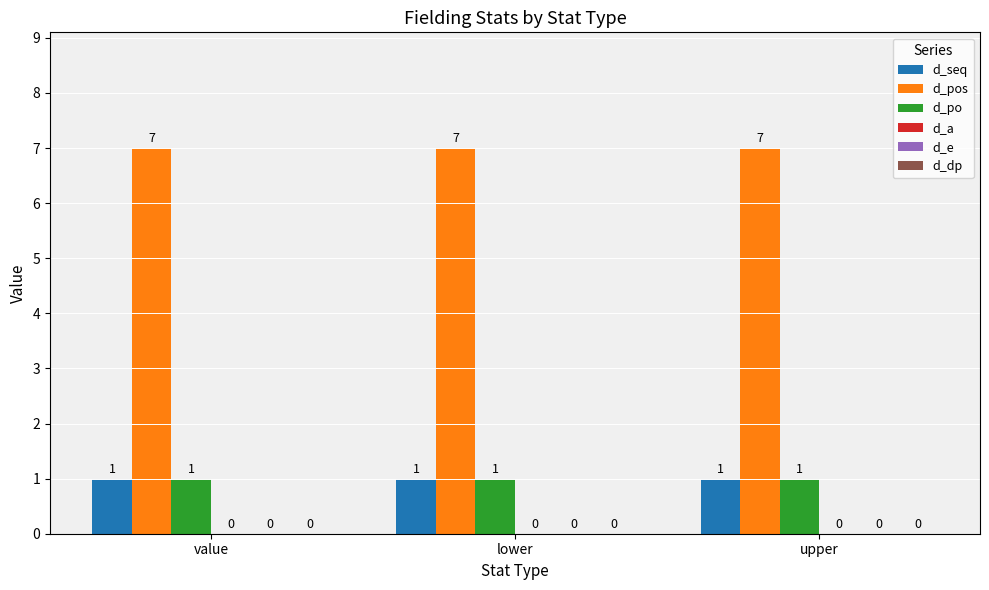

At how many categories does at least one series exceed 5?

3